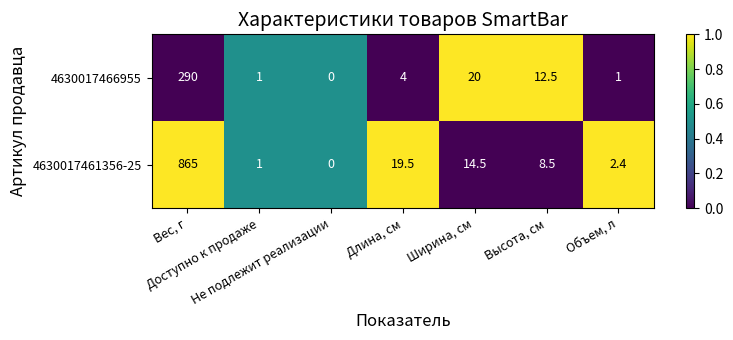

Which series changed the most between Доступно к продаже and Длина, см?

4630017461356-25